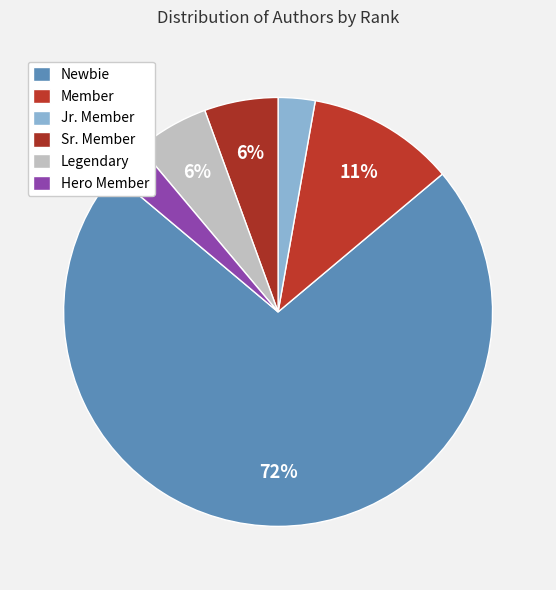

How many slices are in this pie chart?

6